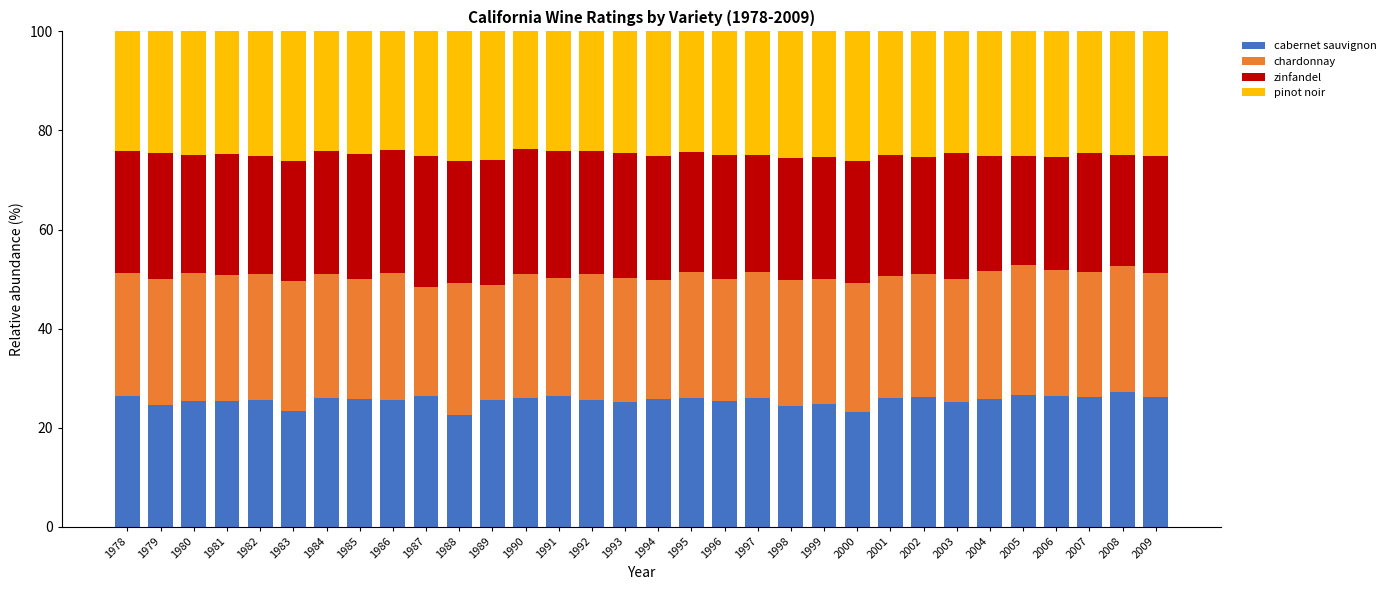

What is the lowest value of the cabernet sauvignon series?

22.5